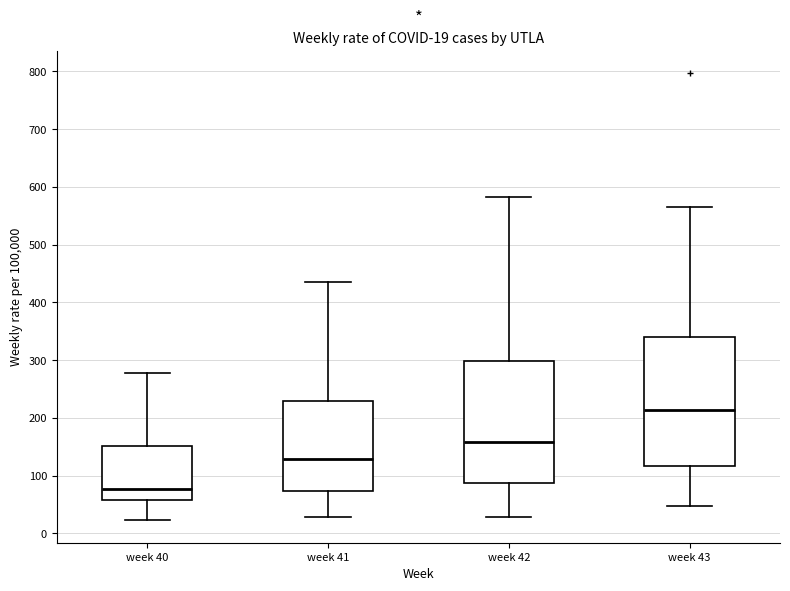

Comparing the boxes themselves (not the whiskers), which one is the tallest?

week 43